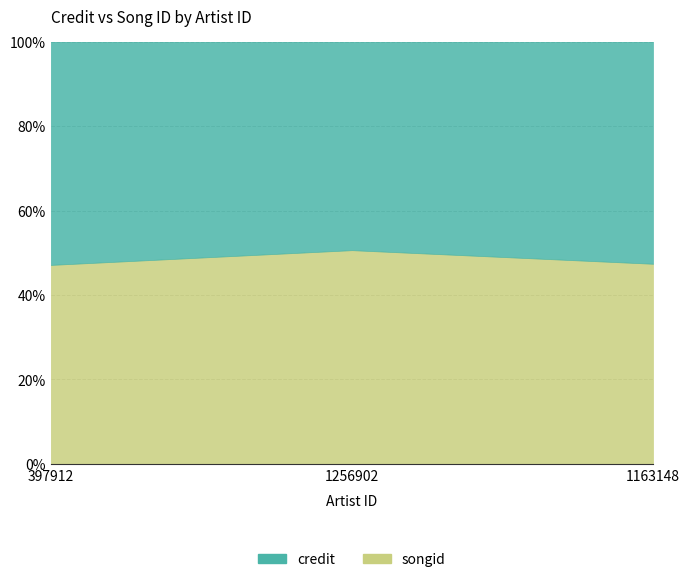

At 397912, list the series in order from largest to smallest.

credit, songid